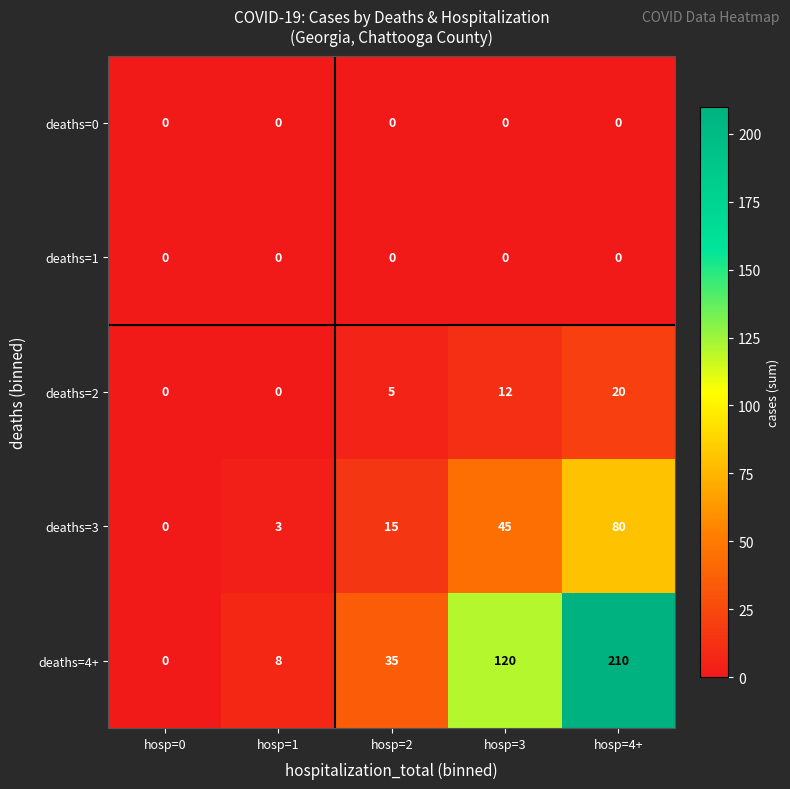

What is the difference between the highest and lowest values at hosp=3?

120